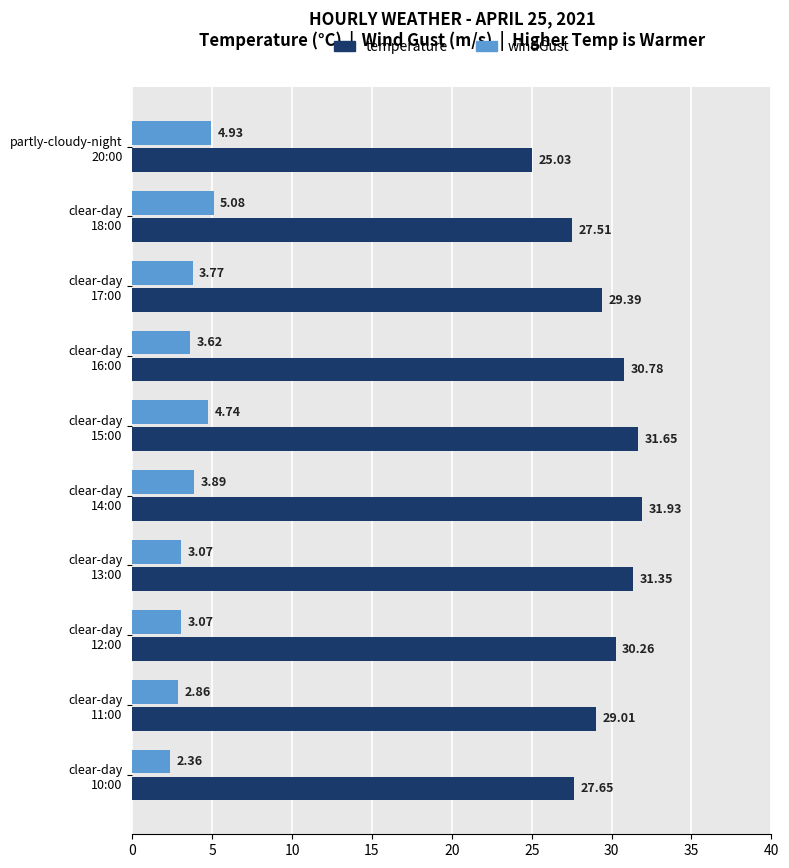

Which series has the widest spread of values?

temperature